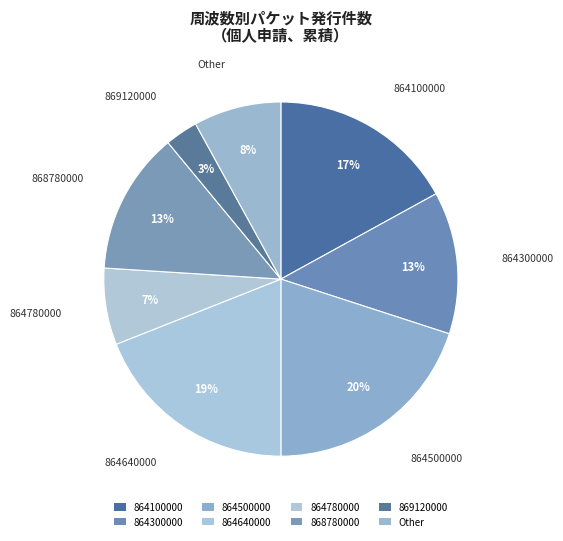

How many segments does this pie chart have?

8